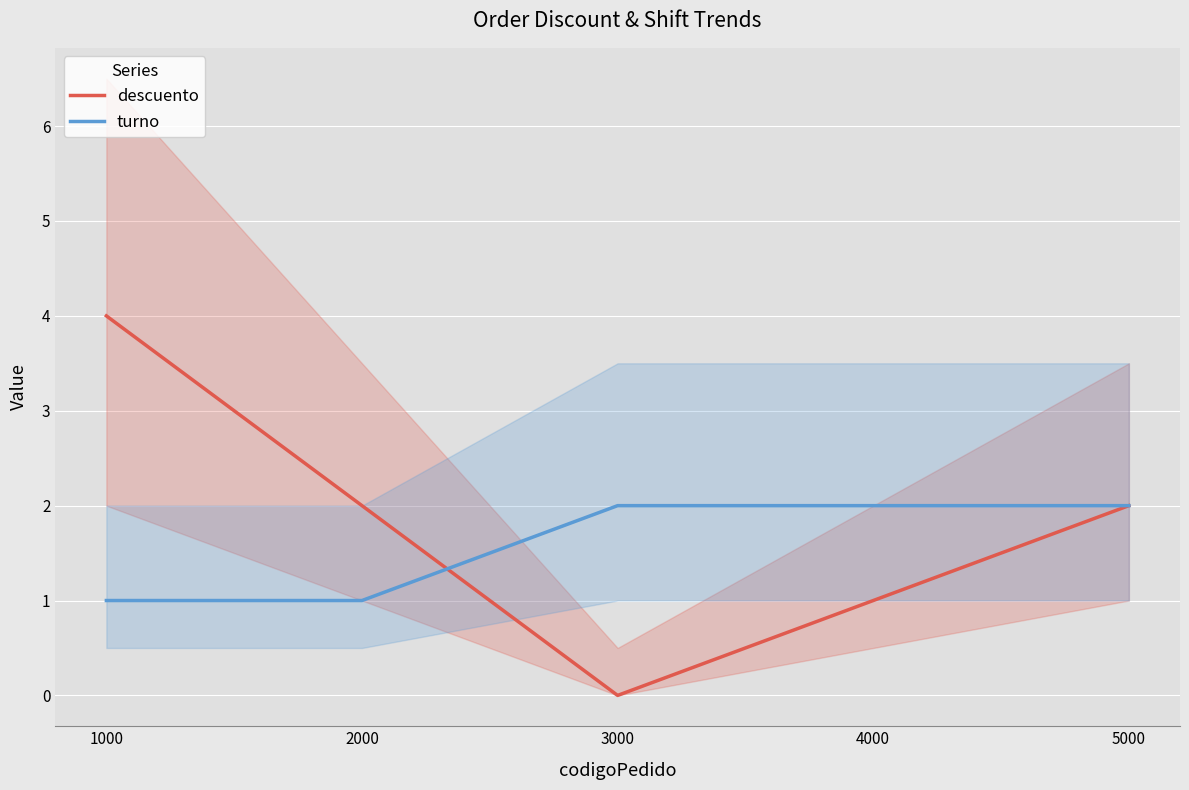

What is the sum of all descuento values?

9